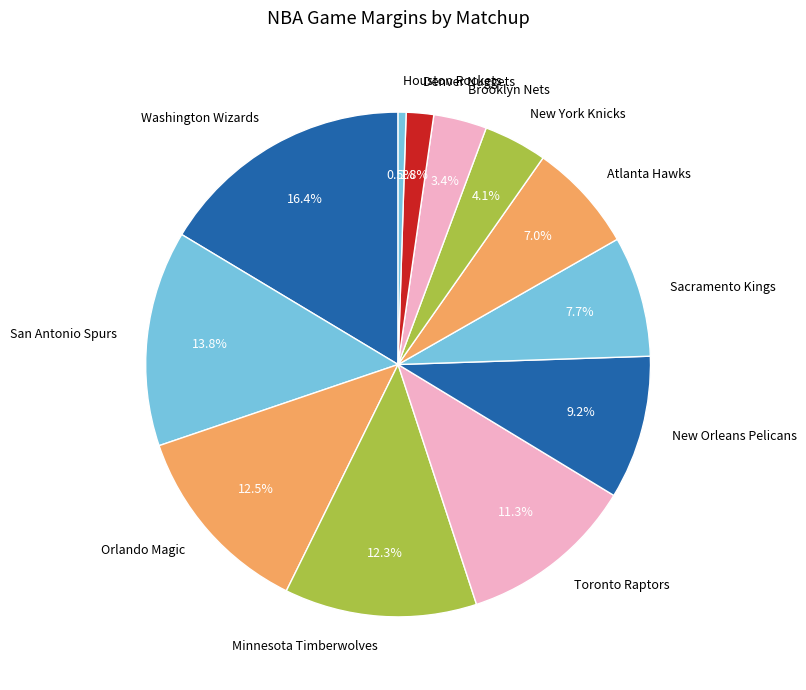

To the nearest percent, what is the average slice percentage?

8%